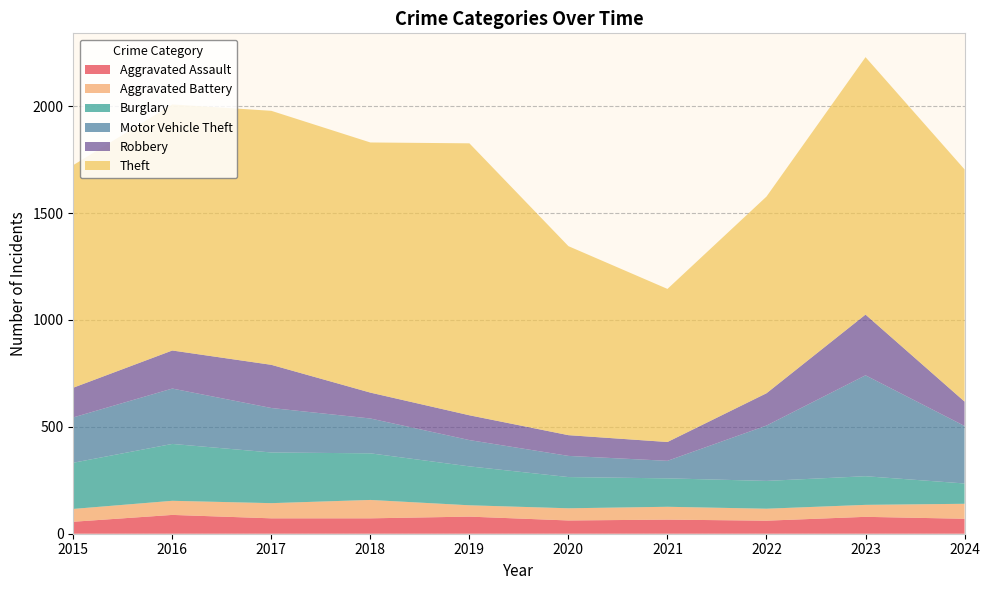

Reading left to right, transcribe all the data shown in this chart.

Aggravated Assault: 2015=56	2016=88	2017=72	2018=72	2019=80	2020=62	2021=66	2022=61	2023=79	2024=70
Aggravated Battery: 2015=60	2016=66	2017=71	2018=86	2019=53	2020=57	2021=60	2022=56	2023=56	2024=70
Burglary: 2015=216	2016=266	2017=237	2018=218	2019=182	2020=146	2021=133	2022=130	2023=134	2024=95
Motor Vehicle Theft: 2015=212	2016=259	2017=208	2018=163	2019=123	2020=99	2021=82	2022=259	2023=472	2024=269
Robbery: 2015=139	2016=178	2017=202	2018=121	2019=116	2020=97	2021=88	2022=151	2023=284	2024=114
Theft: 2015=1041	2016=1151	2017=1188	2018=1170	2019=1272	2020=884	2021=716	2022=920	2023=1204	2024=1086